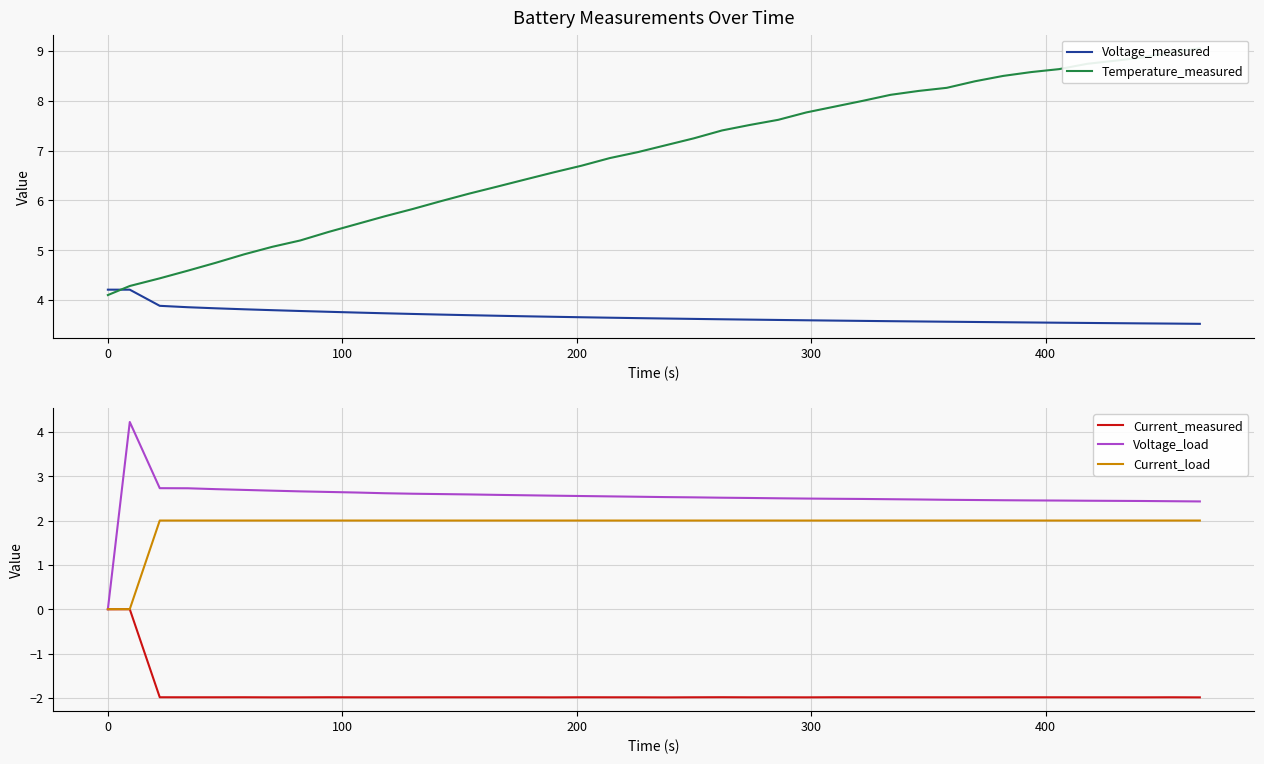

What is the highest value of the Voltage_measured series?

4.2